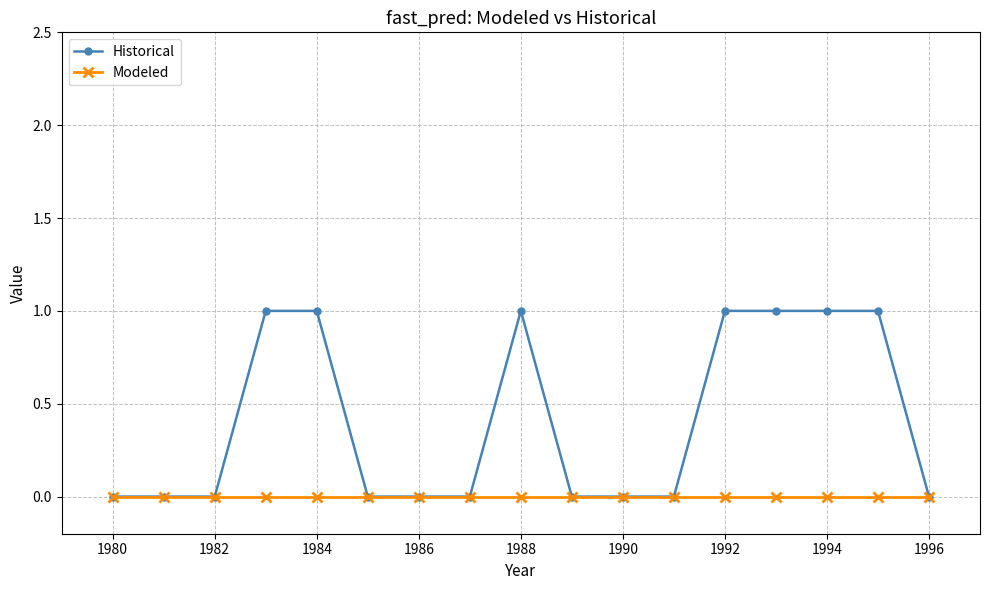

Which series has the largest range (max minus min)?

Historical